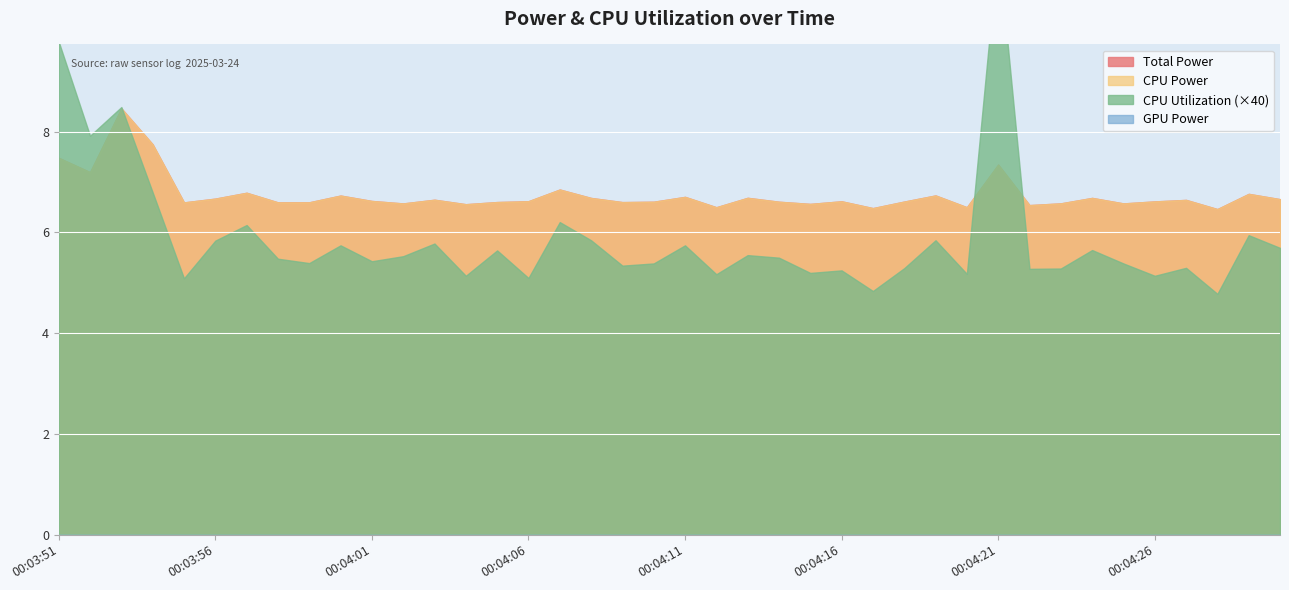

What position from the right is 00:04:22?

9